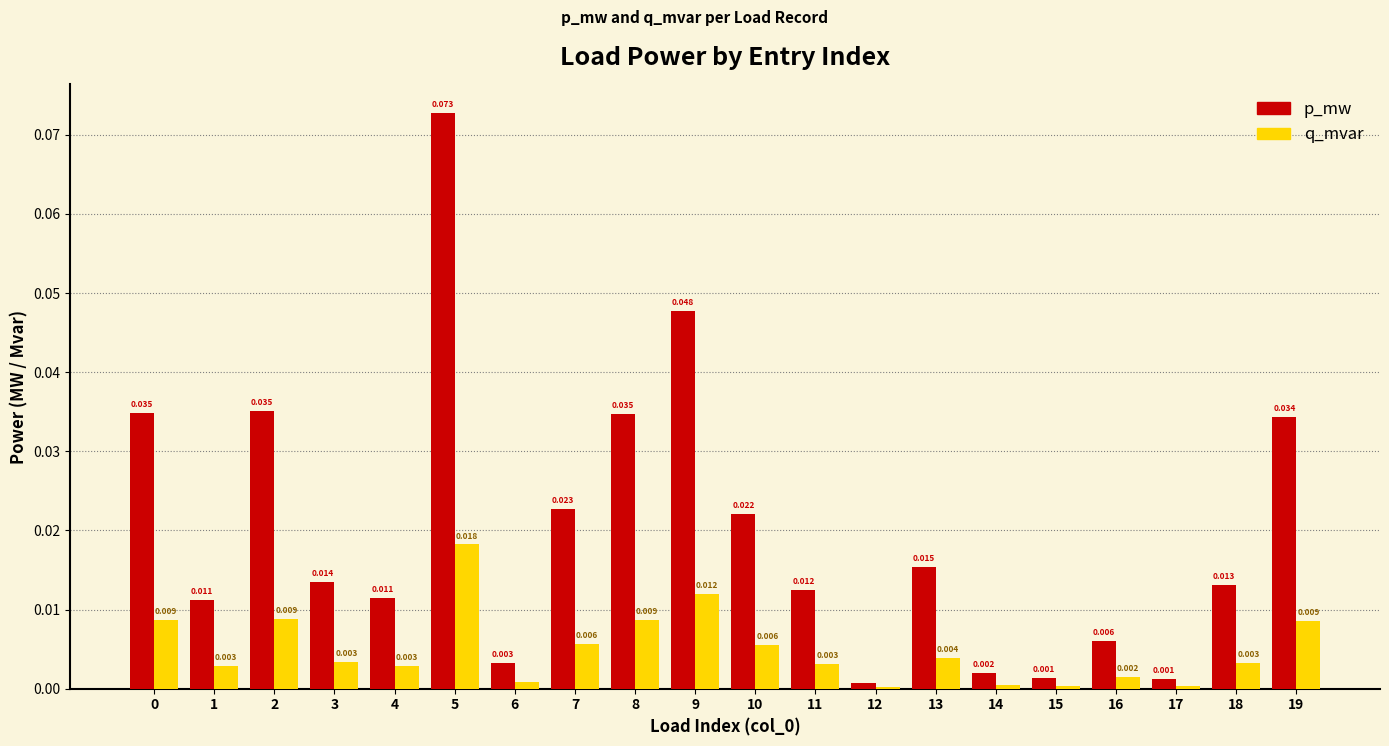

What are all the series names shown in the legend?

p_mw, q_mvar